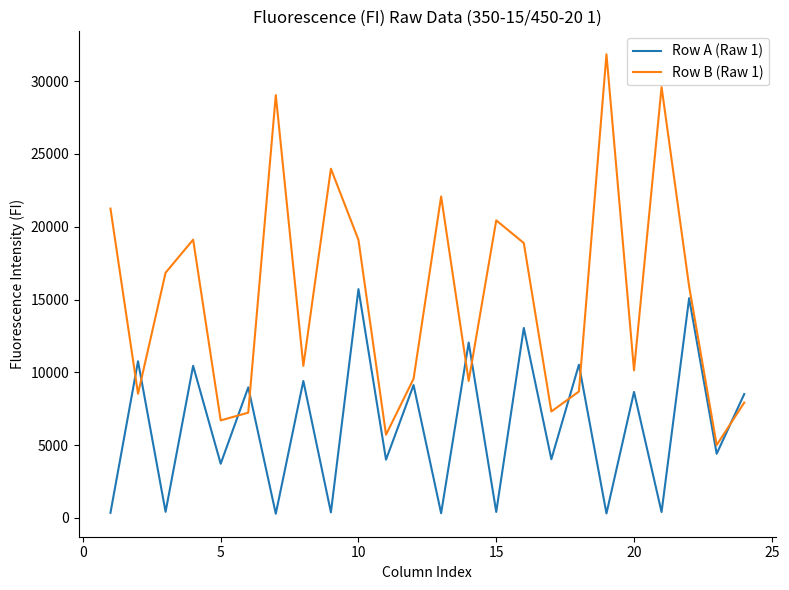

What is the greatest value displayed?

31834